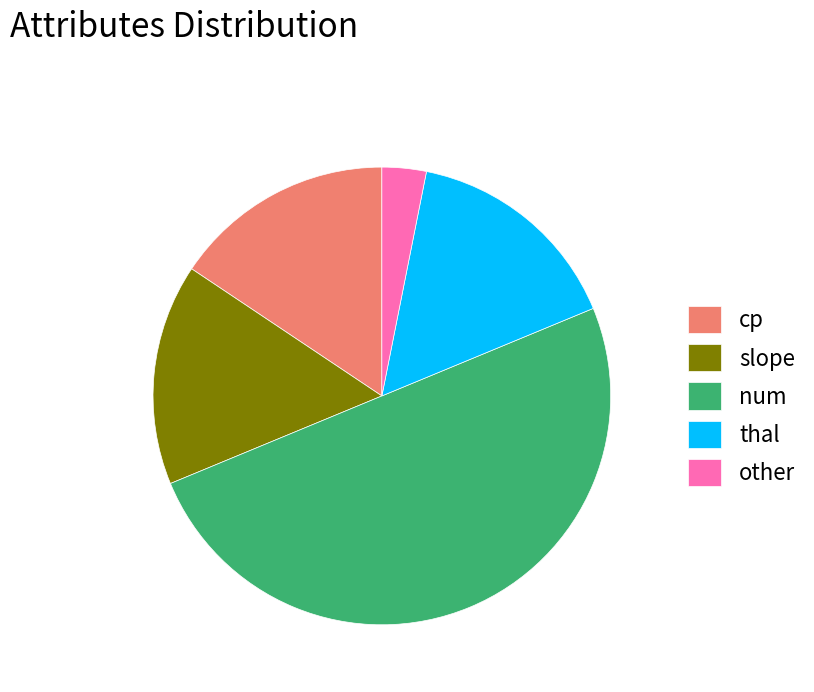

Do thal and other together represent more than half of the pie?

No